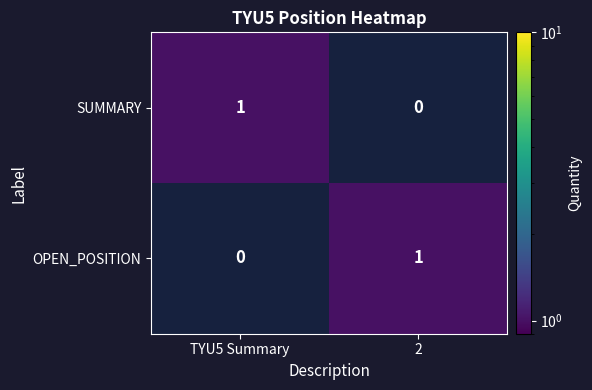

Which category has the highest value in the SUMMARY series?

TYU5 Summary